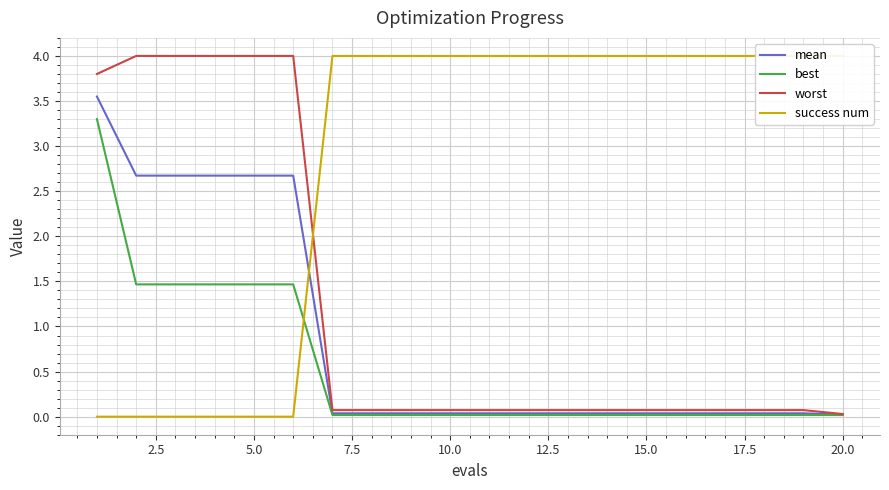

Which series has the largest range (max minus min)?

success num